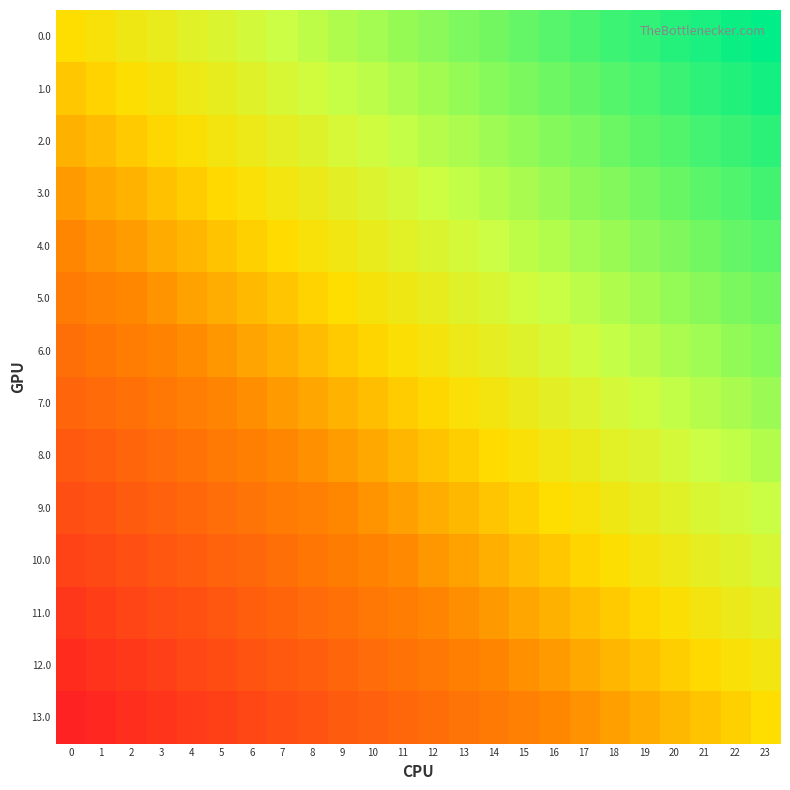

Rank the series at 19 from lowest to highest value.

13.0, 12.0, 11.0, 10.0, 9.0, 8.0, 7.0, 6.0, 5.0, 4.0, 3.0, 2.0, 1.0, 0.0